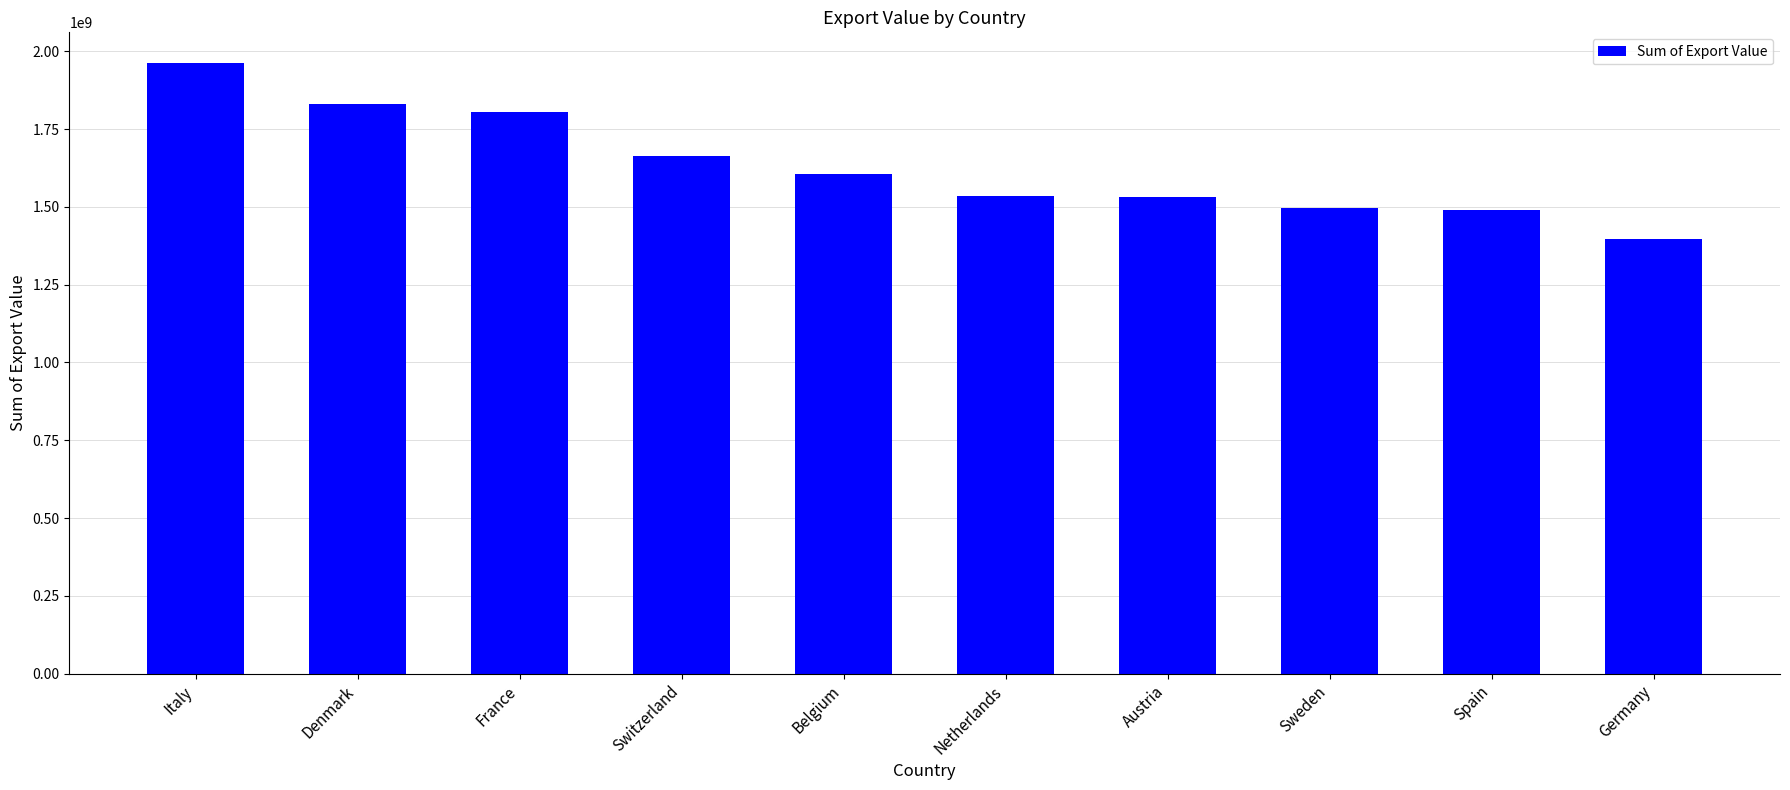

What is the label of the 5th bar from the right?

Netherlands